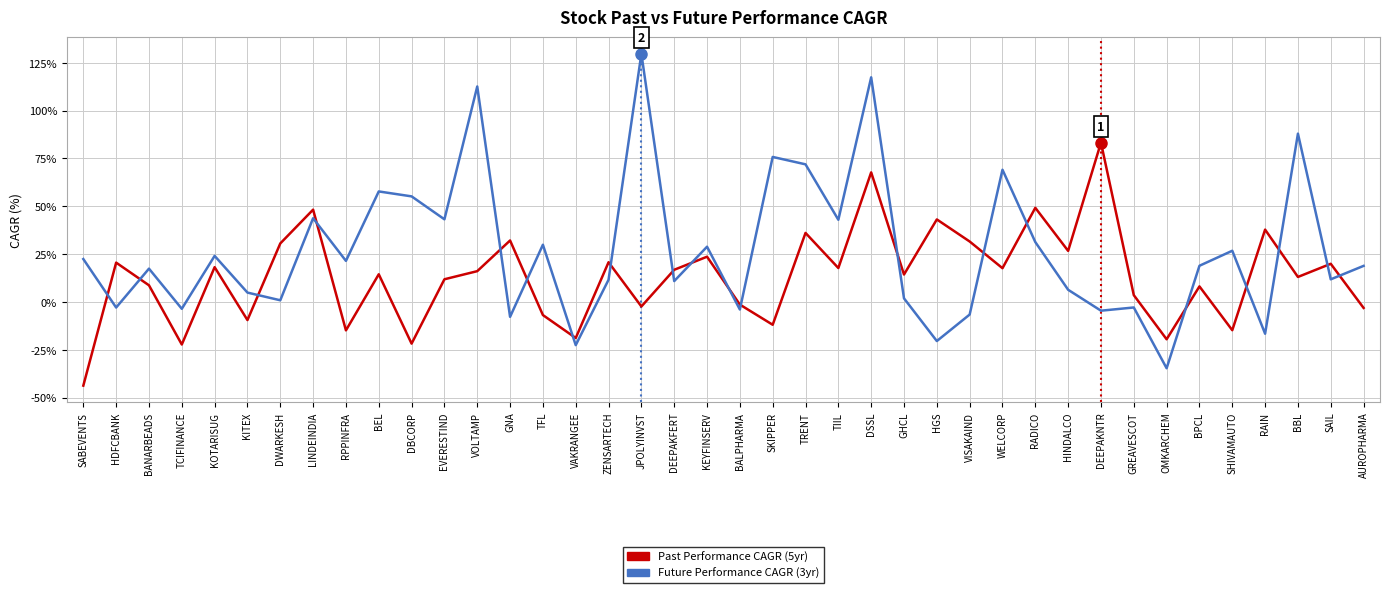

Is the value of Future Performance CAGR (3yr) at TFL greater than the value of Past Performance CAGR (5yr) at BPCL?

Yes